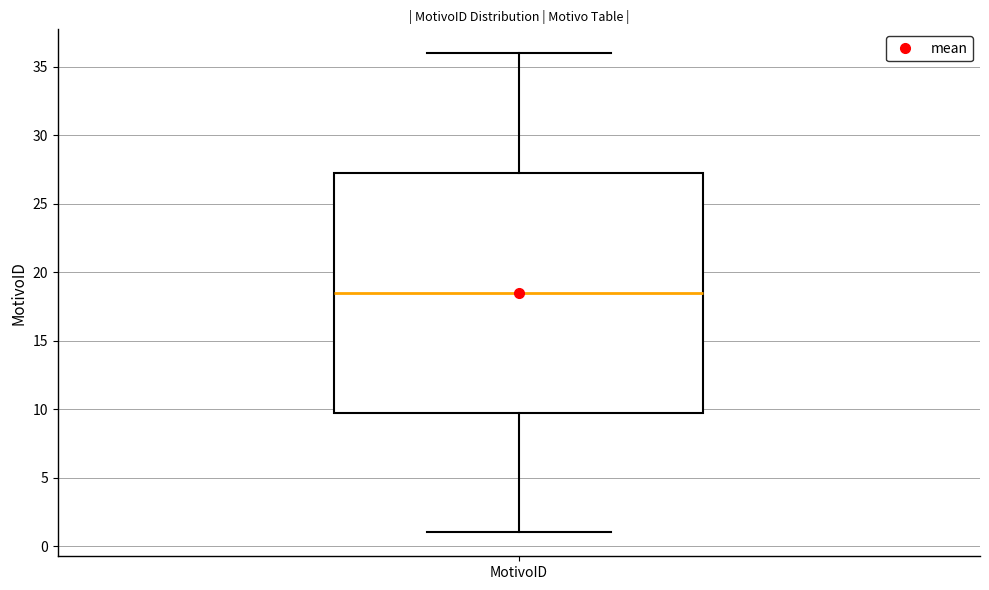

Where does the median line of the box for MotivoID sit on the y-axis? The values are not printed on the chart, so give them approximately, as read against the axis.

18.5